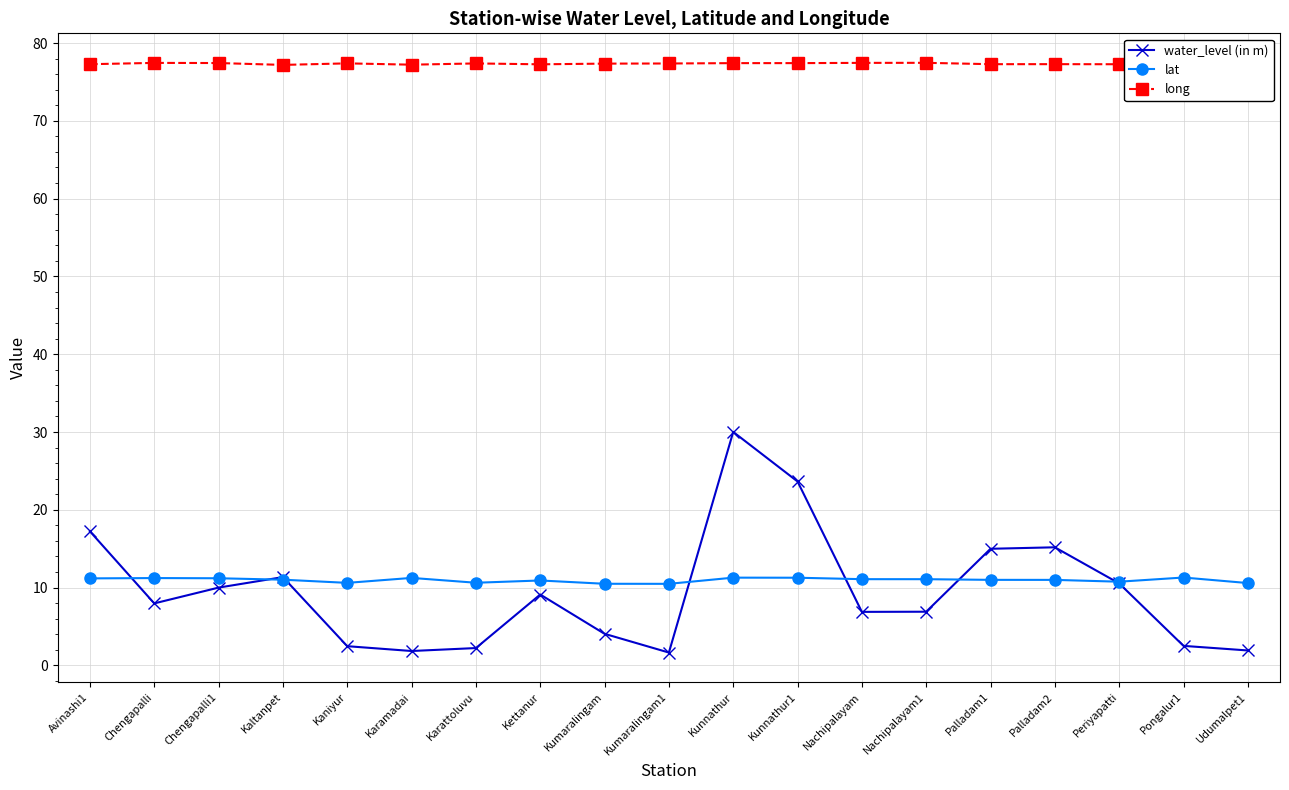

Reading left to right, extract all data points from this chart.

water_level (in m): 17.2	8.0	10.0	11.3	2.5	1.9	2.2	9.1	4.1	1.6	30.0	23.6	6.9	6.9	15.0	15.2	10.5	2.5	1.9
lat: 11.2	11.2	11.2	11.0	10.6	11.2	10.6	10.9	10.5	10.5	11.3	11.3	11.1	11.1	11.0	11.0	10.8	11.3	10.6
long: 77.3	77.4	77.4	77.2	77.4	77.2	77.4	77.3	77.3	77.4	77.4	77.4	77.4	77.5	77.3	77.3	77.3	77.1	77.2